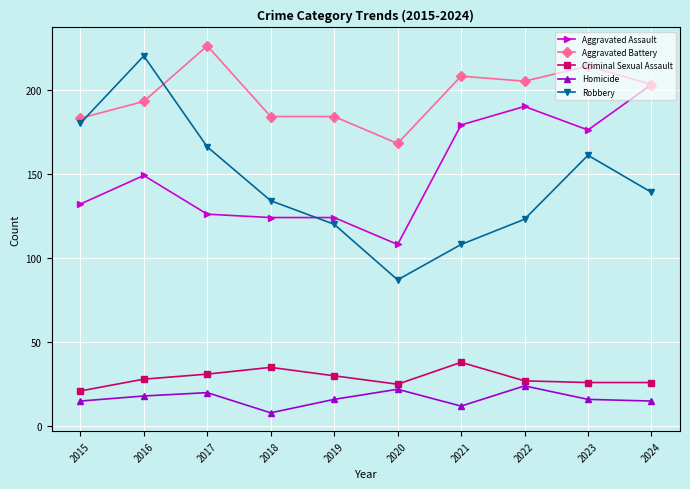

At 2019, list the series in order from smallest to largest.

Homicide, Criminal Sexual Assault, Robbery, Aggravated Assault, Aggravated Battery